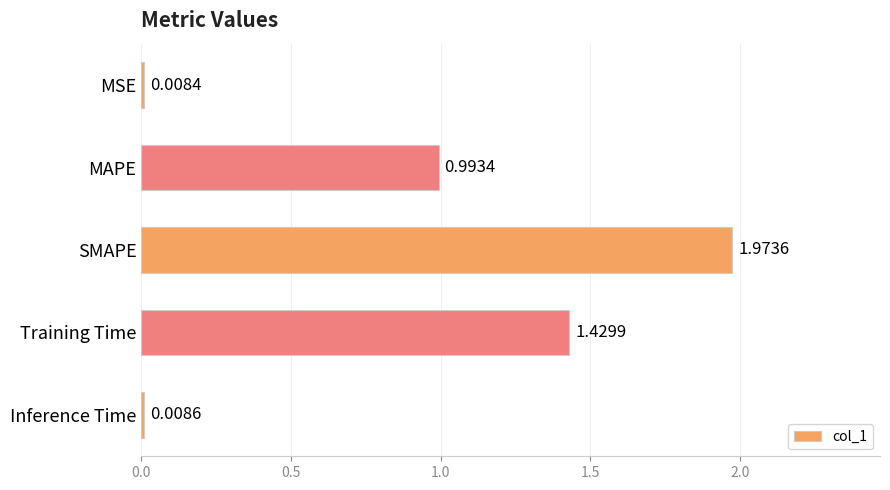

What is the sum of all values?

4.4